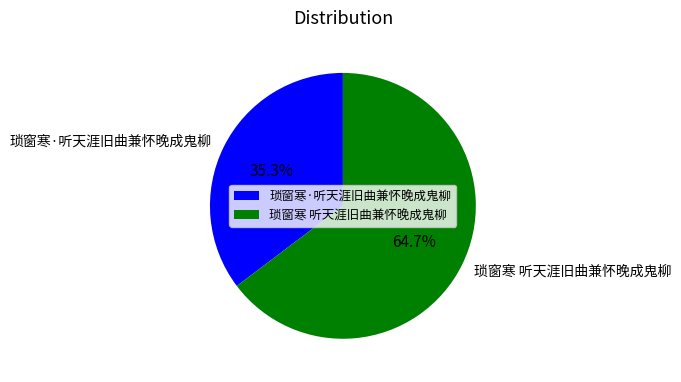

Is it true that 琐窗寒 听天涯旧曲兼怀晚成鬼柳 is 65% of the pie?

True